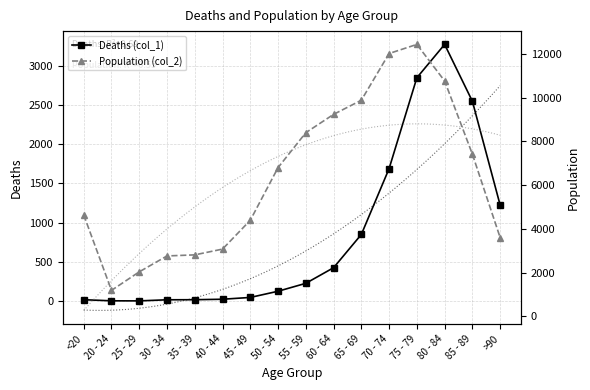

At which category does Deaths (col_1) reach its first local peak?

80 - 84